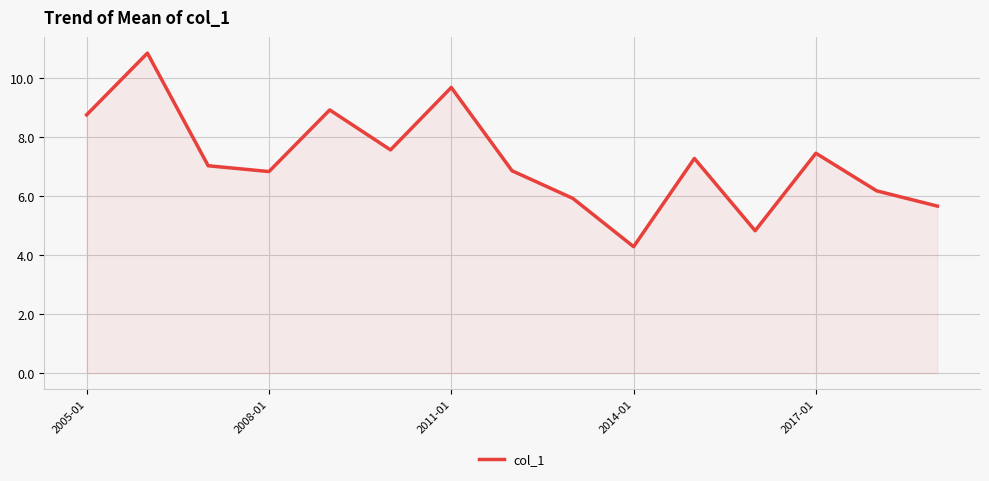

What is the maximum value shown in the chart?

10.9